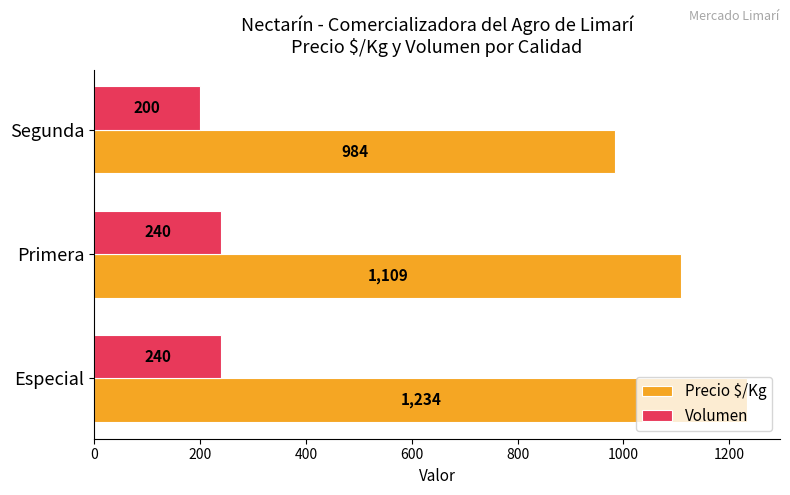

Where is Precio $/Kg nearest to the value 1109?

Primera